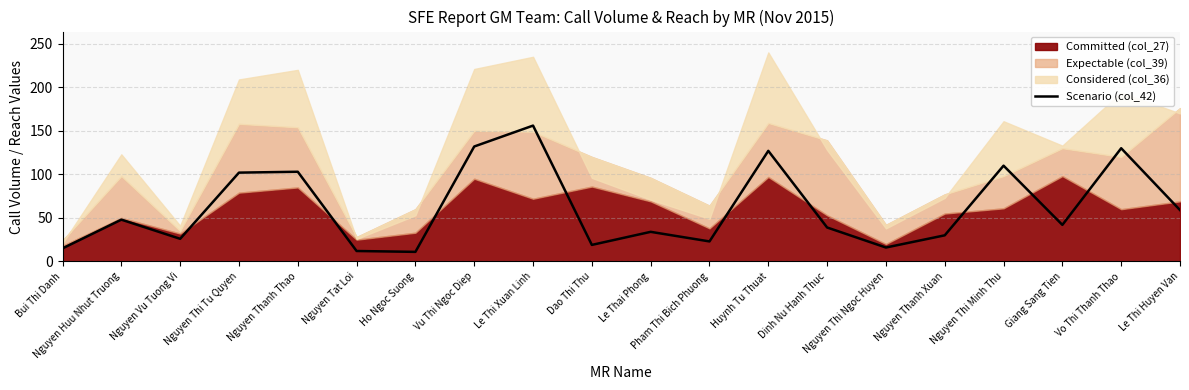

Which label corresponds to the largest value in the chart?

Le Thi Xuan Linh